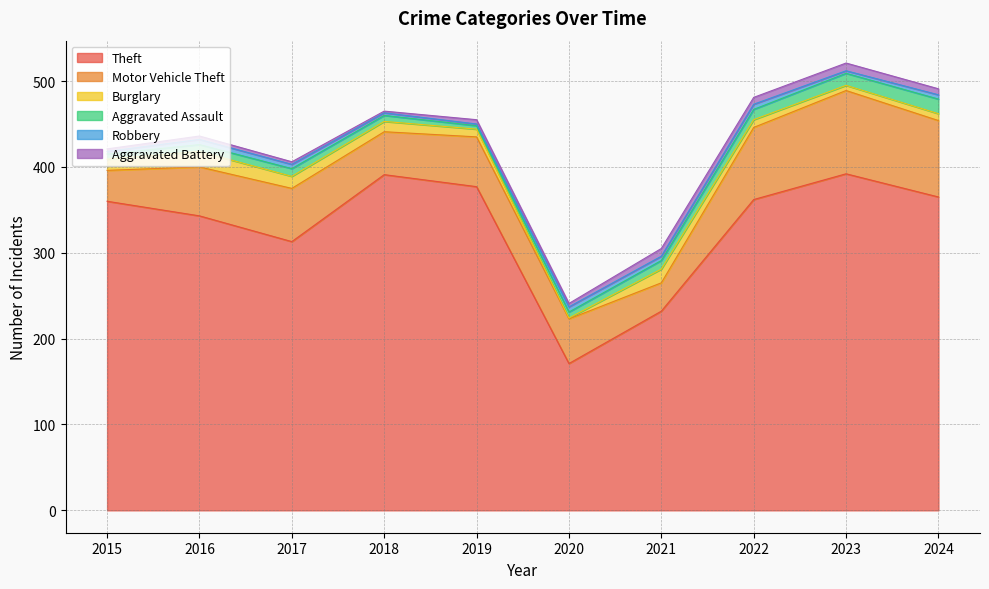

Rank the series by their maximum value, from lowest to highest.

Robbery, Aggravated Battery, Aggravated Assault, Burglary, Motor Vehicle Theft, Theft